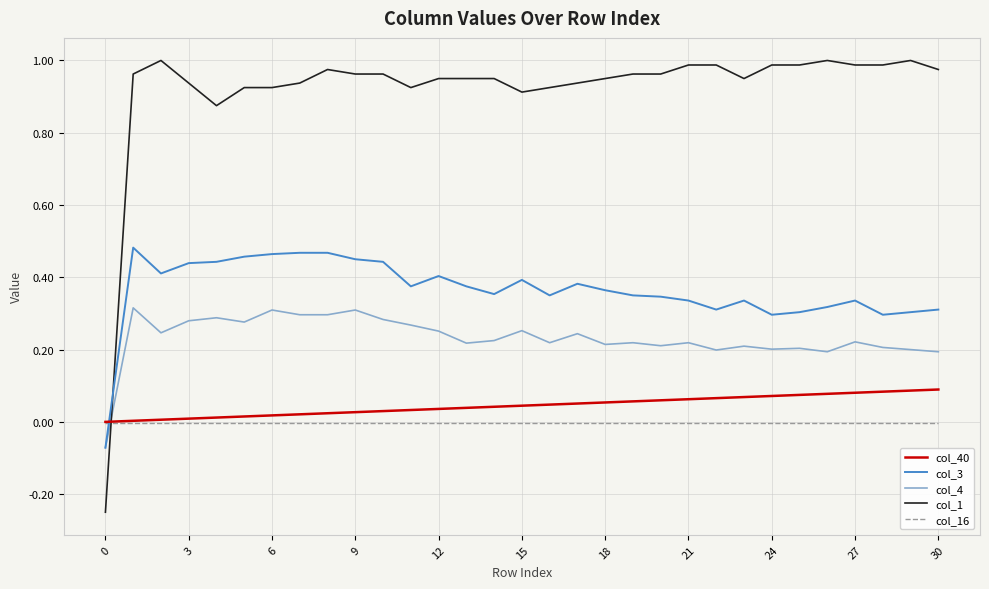

Which series has the largest range (max minus min)?

col_1